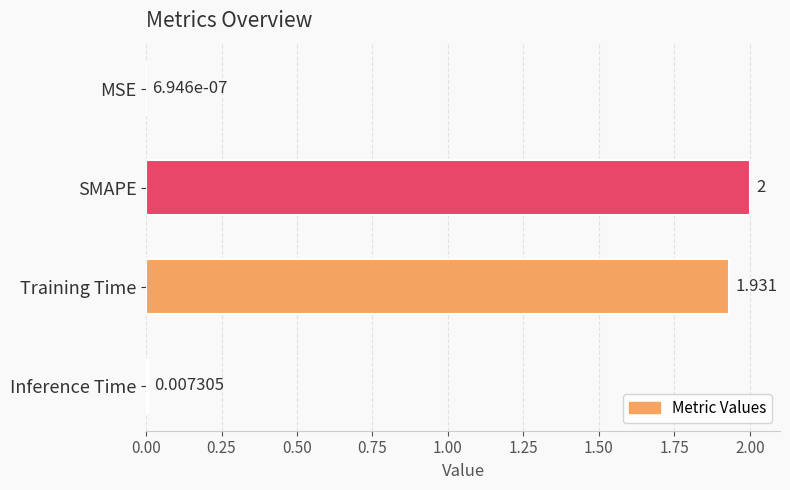

Which has a higher value, MSE or Training Time?

Training Time